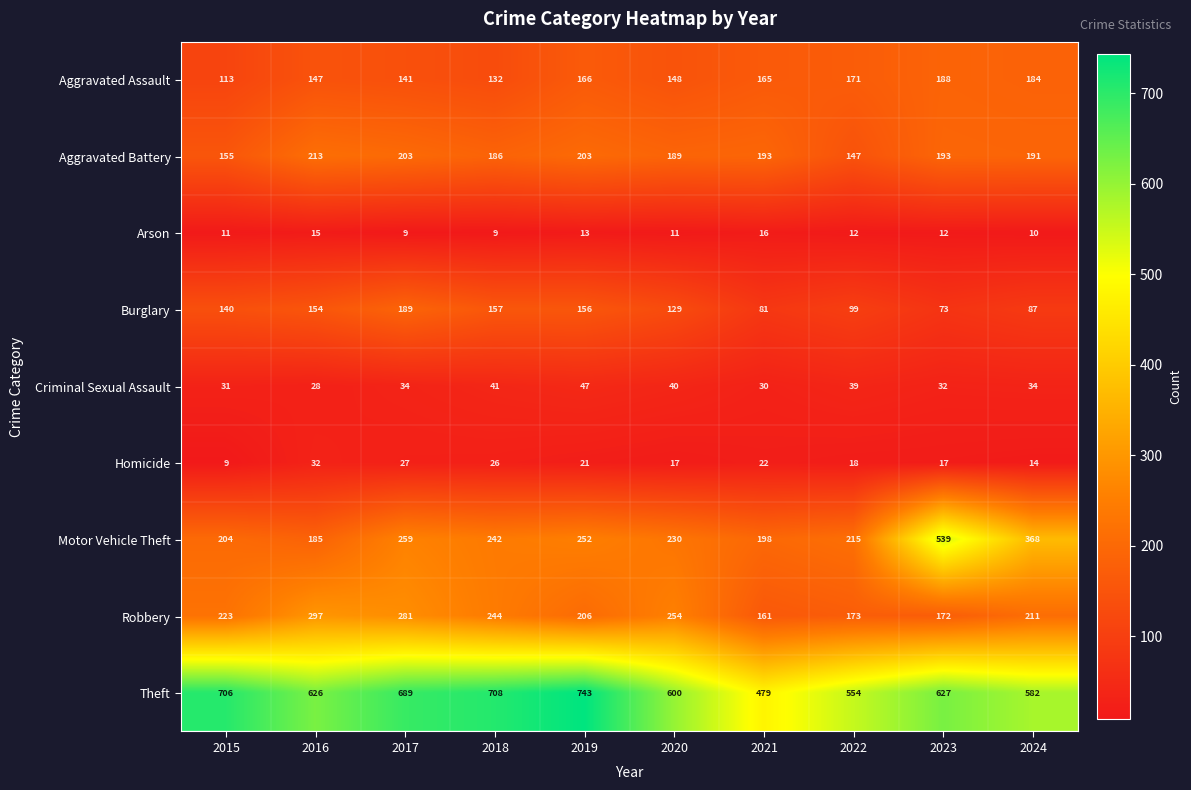

Count the number of categories in the chart.

10